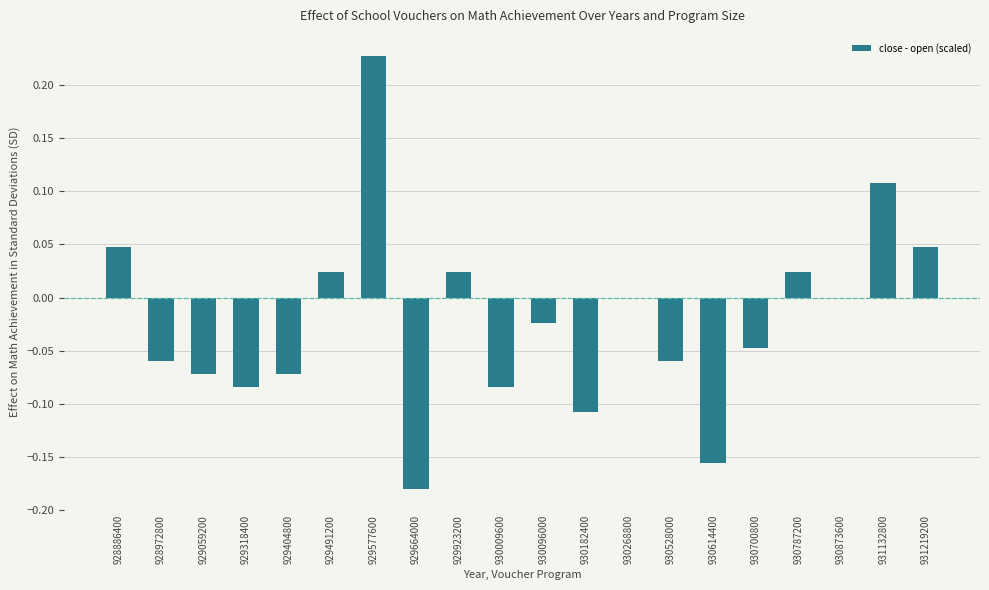

What is the change in value from 929318400 to 930873600?

+0.1